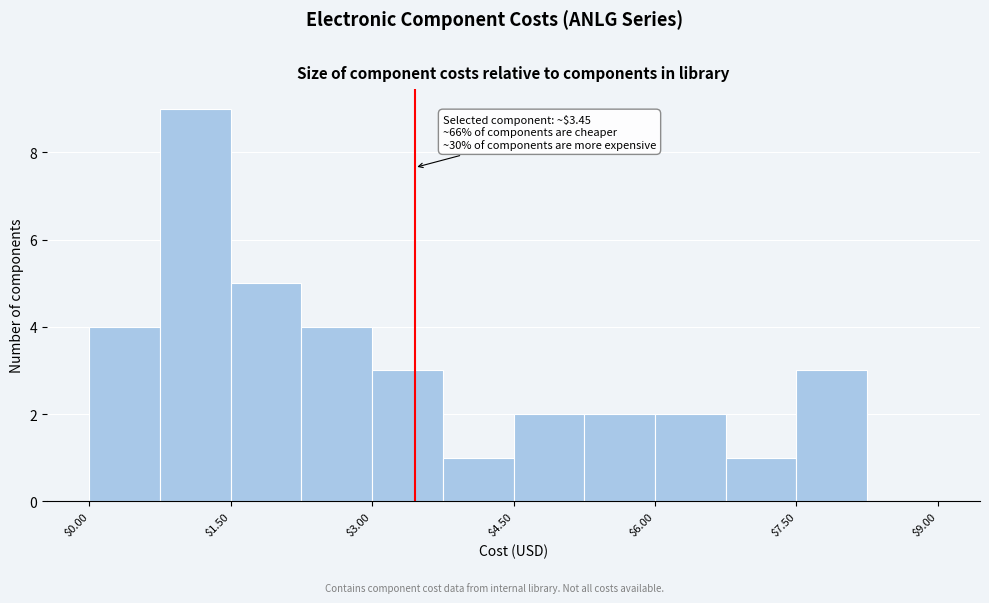

Read against the x-axis, roughly where is the centre of the tallest bar?

1.2